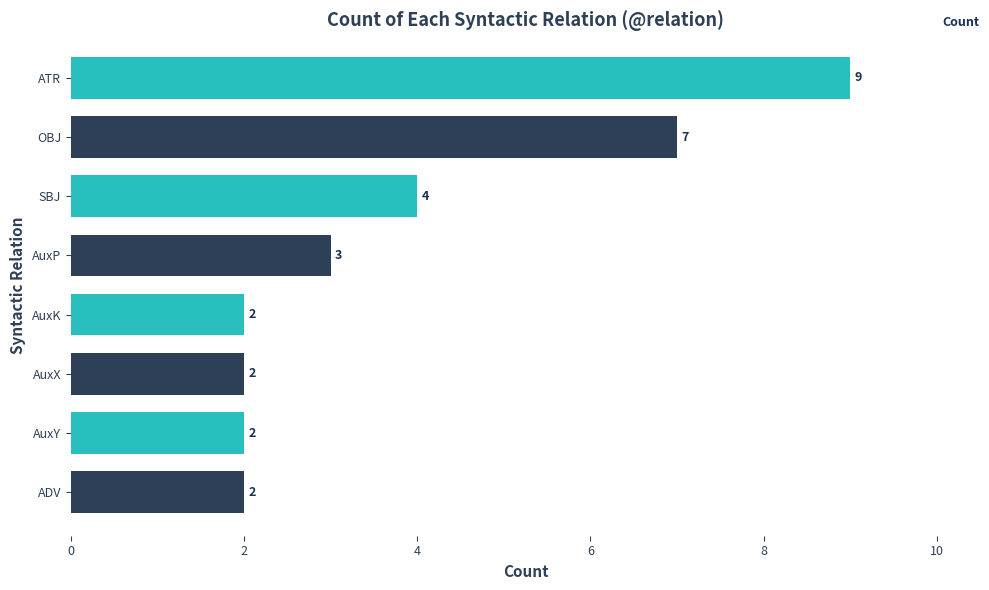

Is it true that the value at OBJ is 7?

True